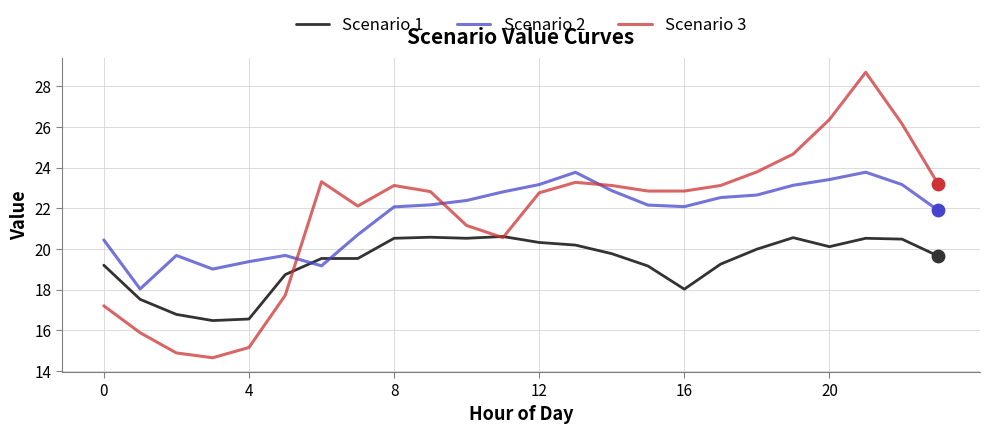

Which series has the largest range (max minus min)?

Scenario 3